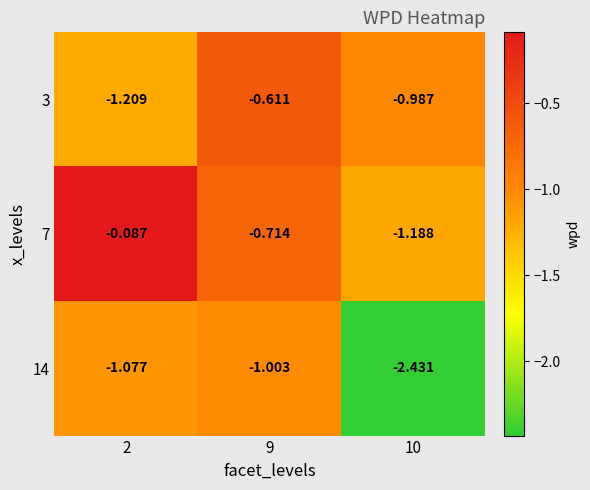

At 9, list the series in order from smallest to largest.

14, 7, 3